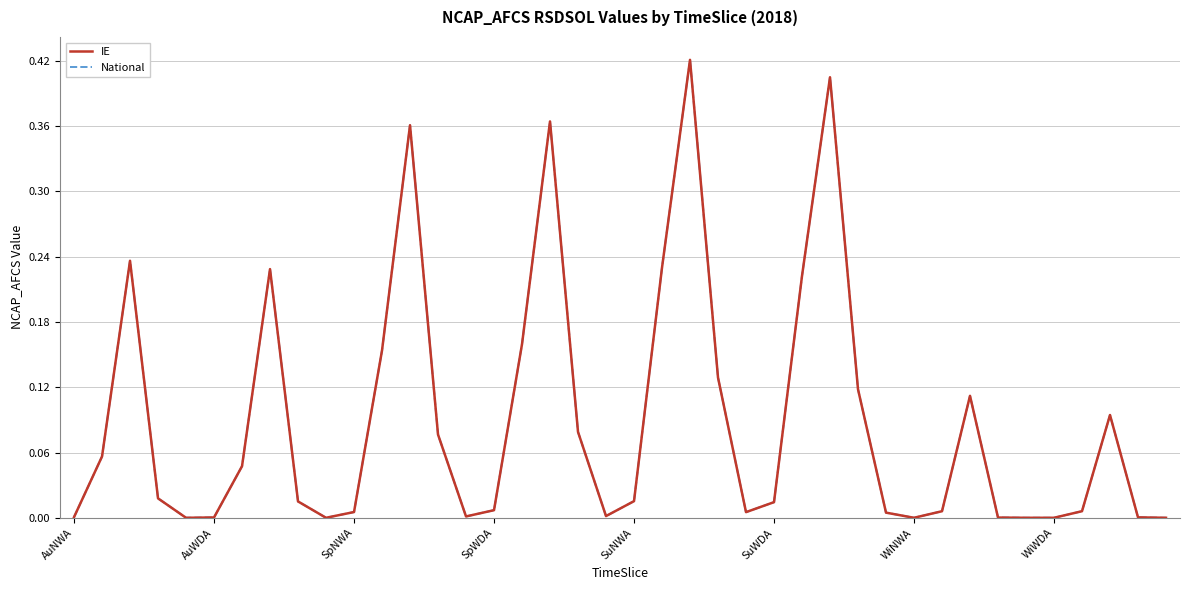

What is the highest value of the IE series?

0.4